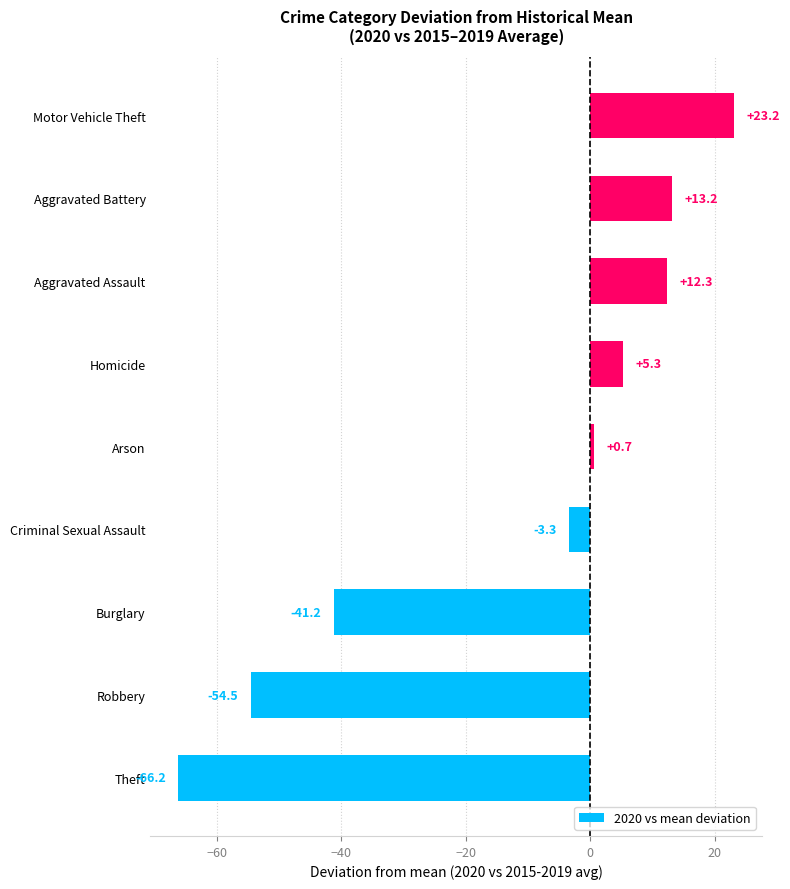

Where is the data nearest to the value -21?

Criminal Sexual Assault